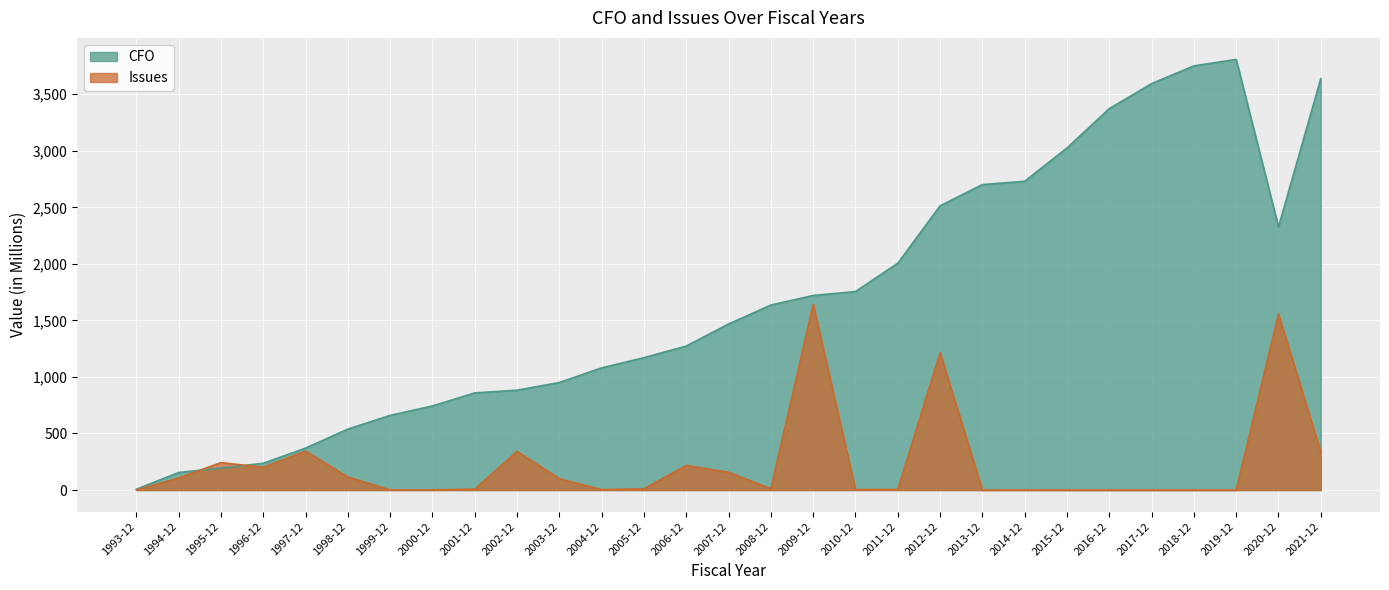

Count the number of categories in the chart.

29